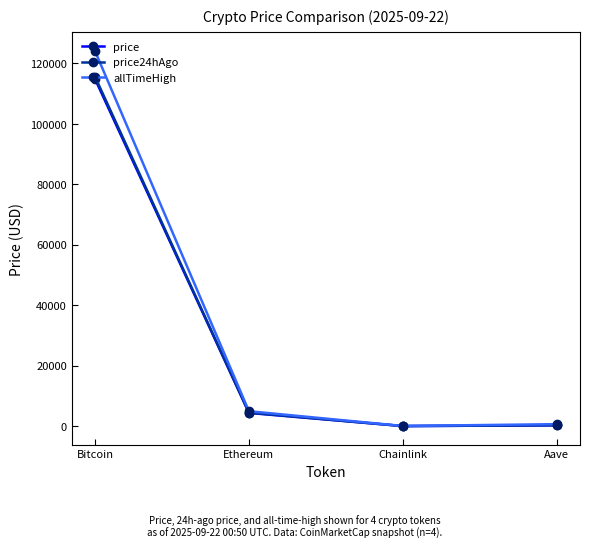

Where is the first local minimum for allTimeHigh?

Chainlink